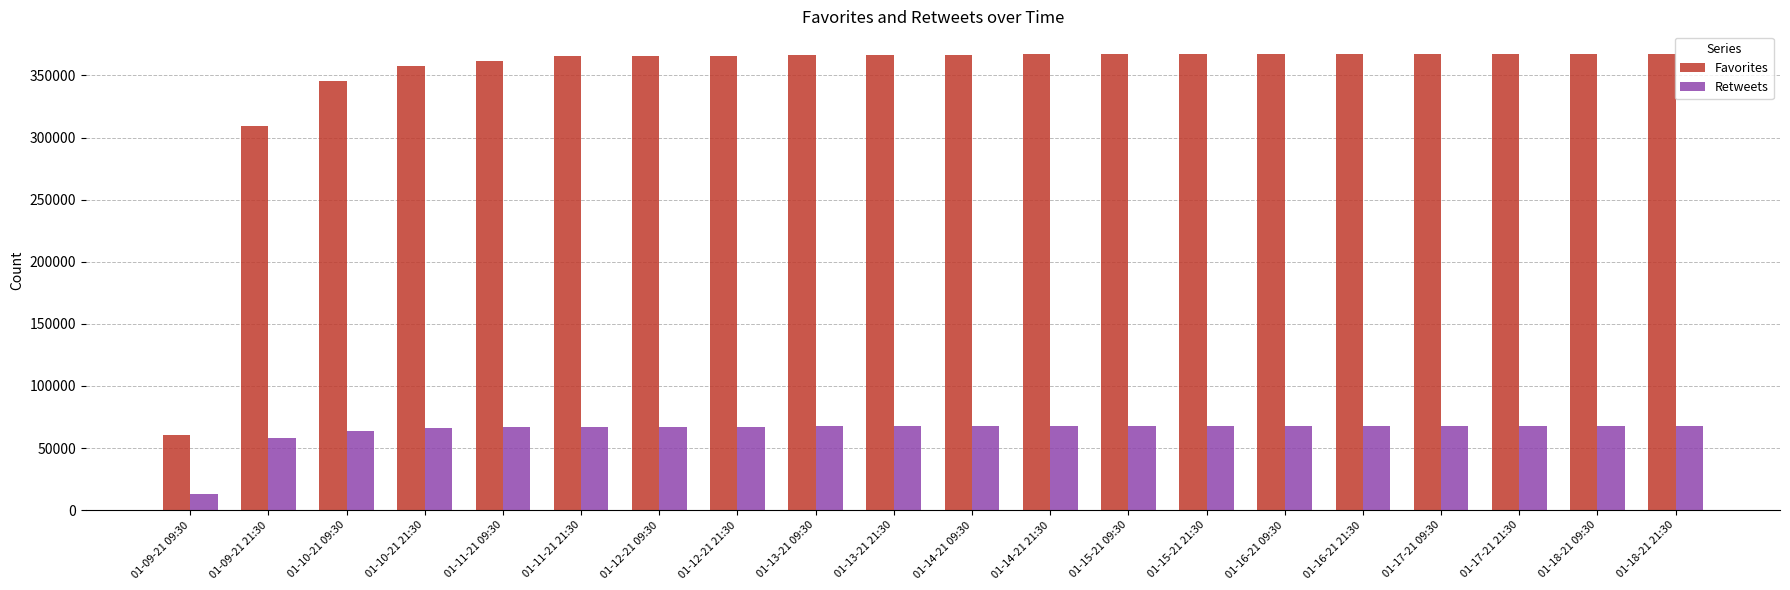

What are all the series names shown in the legend?

Favorites, Retweets